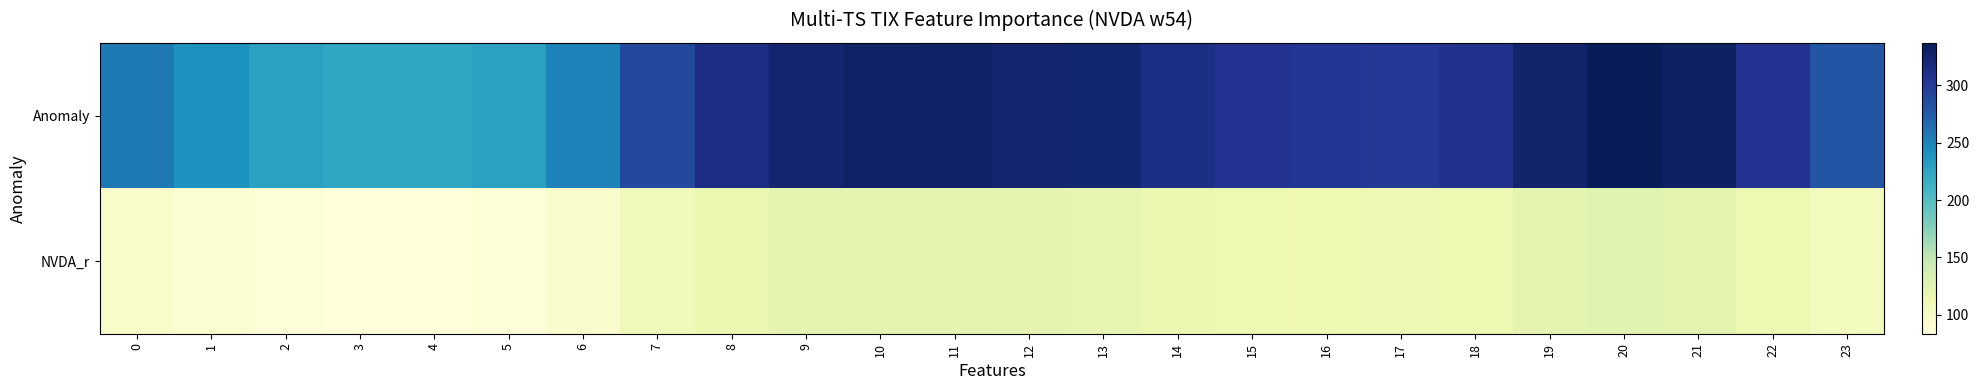

At how many categories does at least one series exceed 284?

16